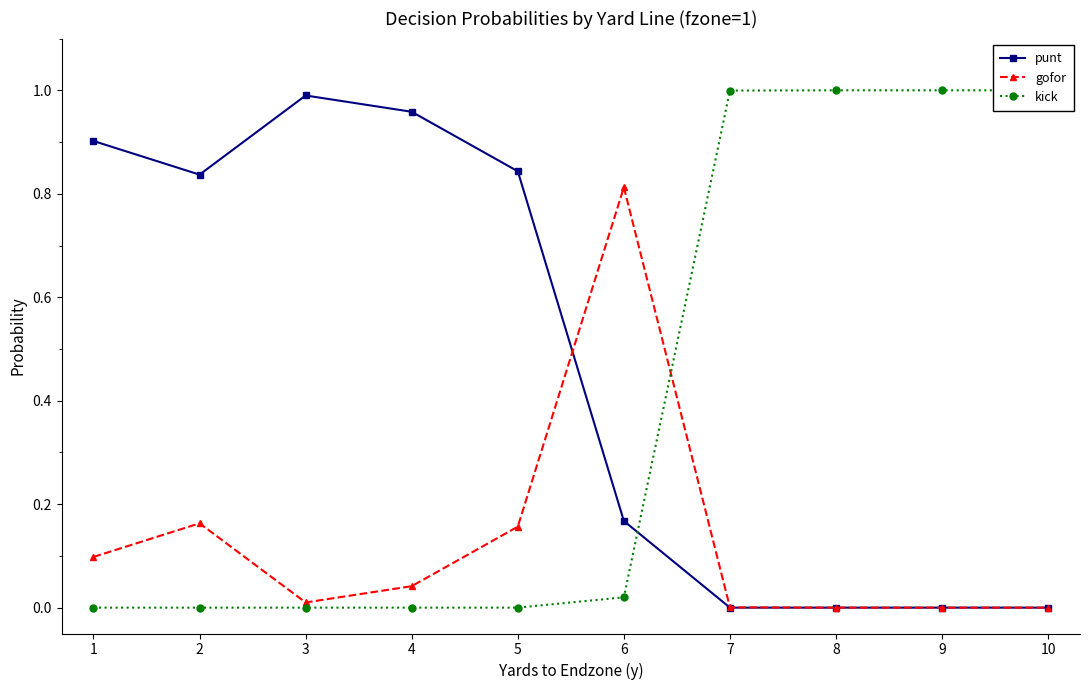

How many lines are shown in the chart?

3